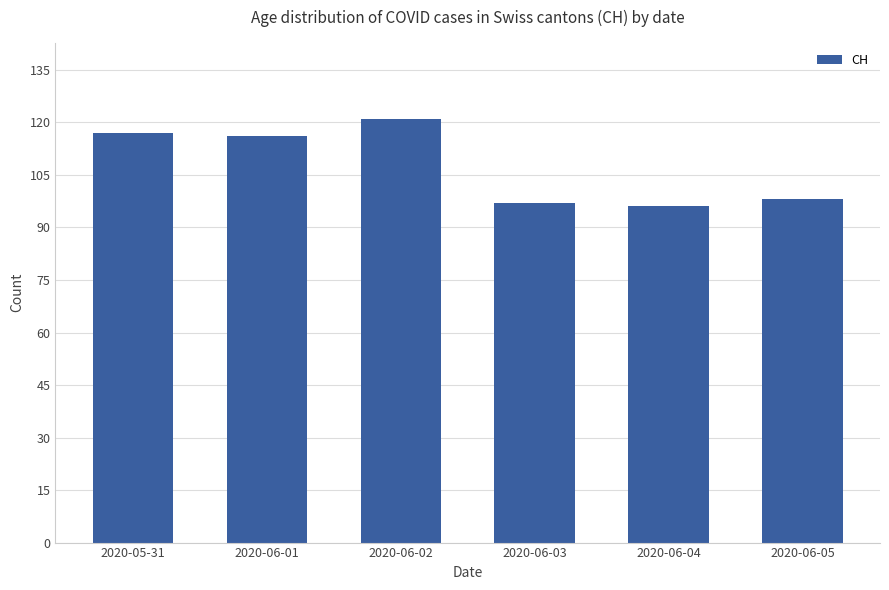

How many distinct data groups are displayed?

1